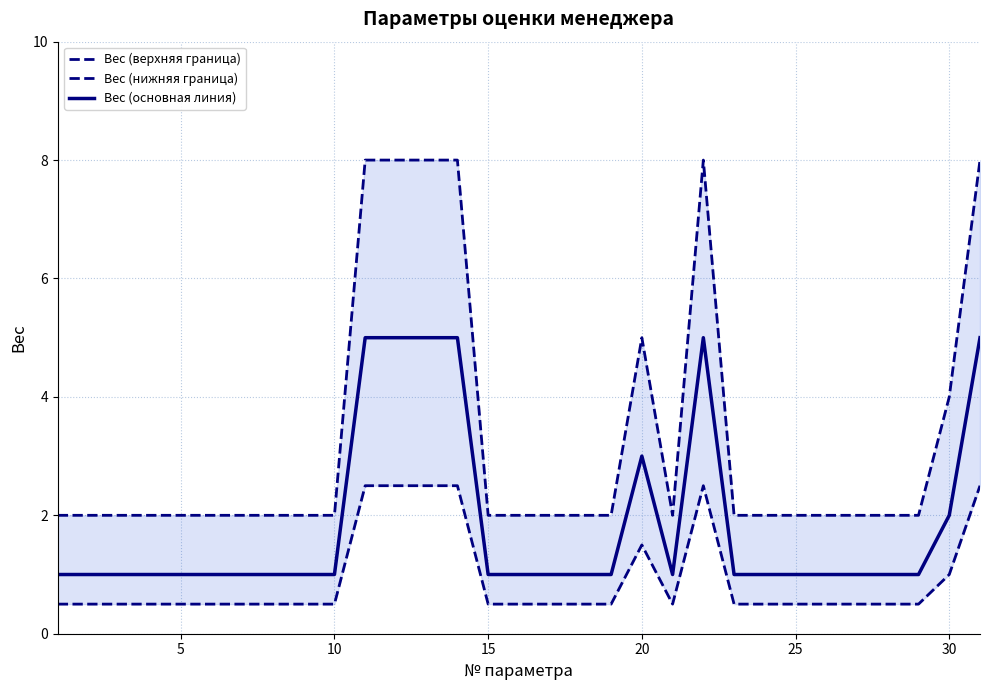

What is the highest value of the Вес (основная линия) series?

5